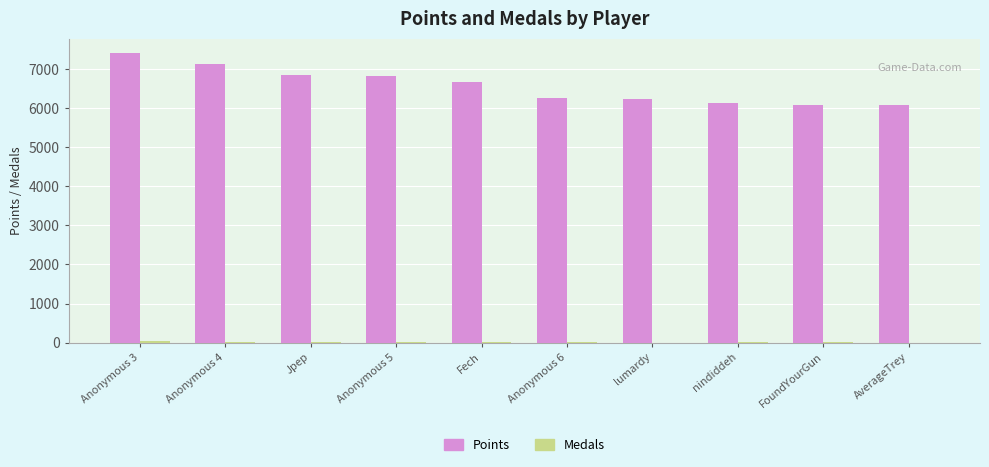

What is the greatest value displayed?

7409